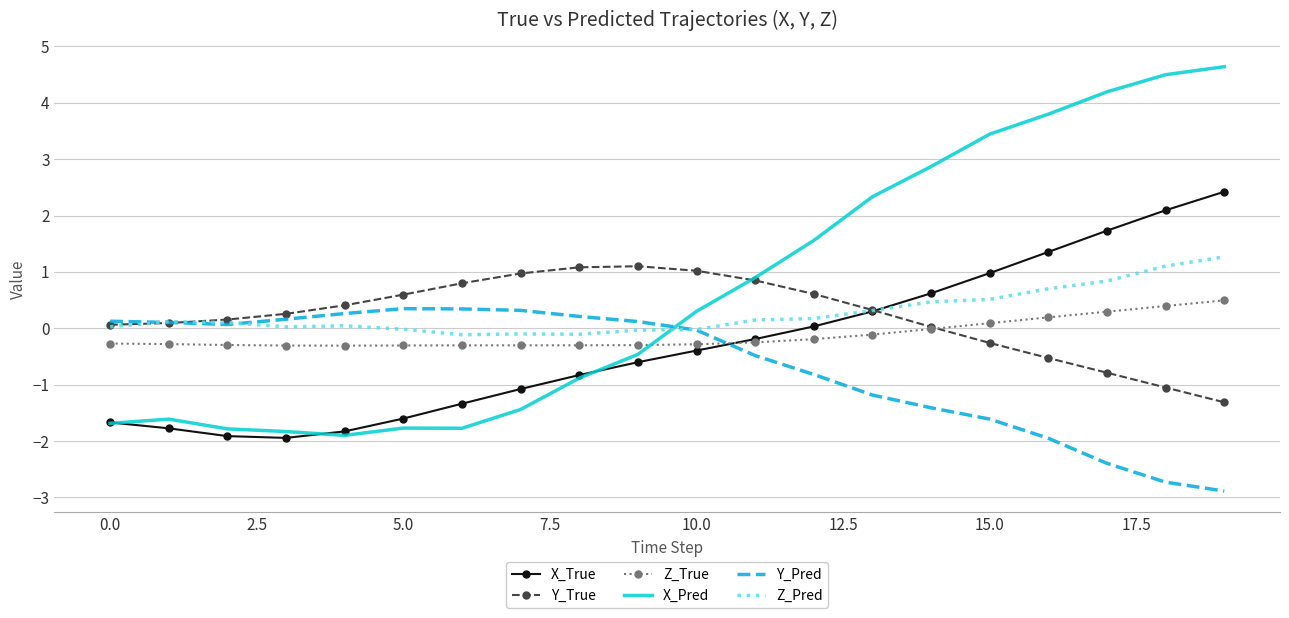

What is the lowest value of the X_Pred series?

-1.9